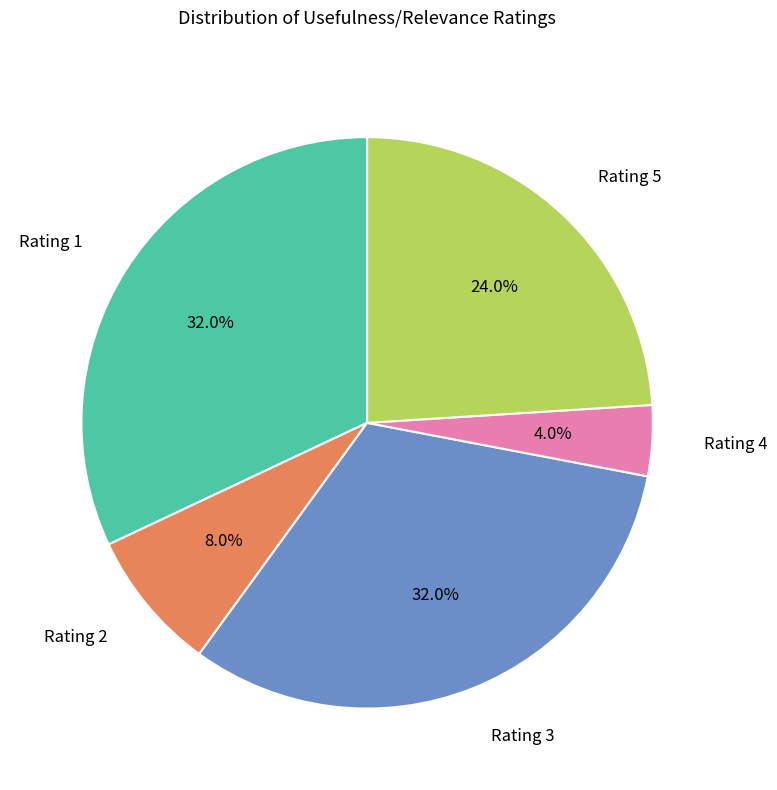

How many slices are in this pie chart?

5